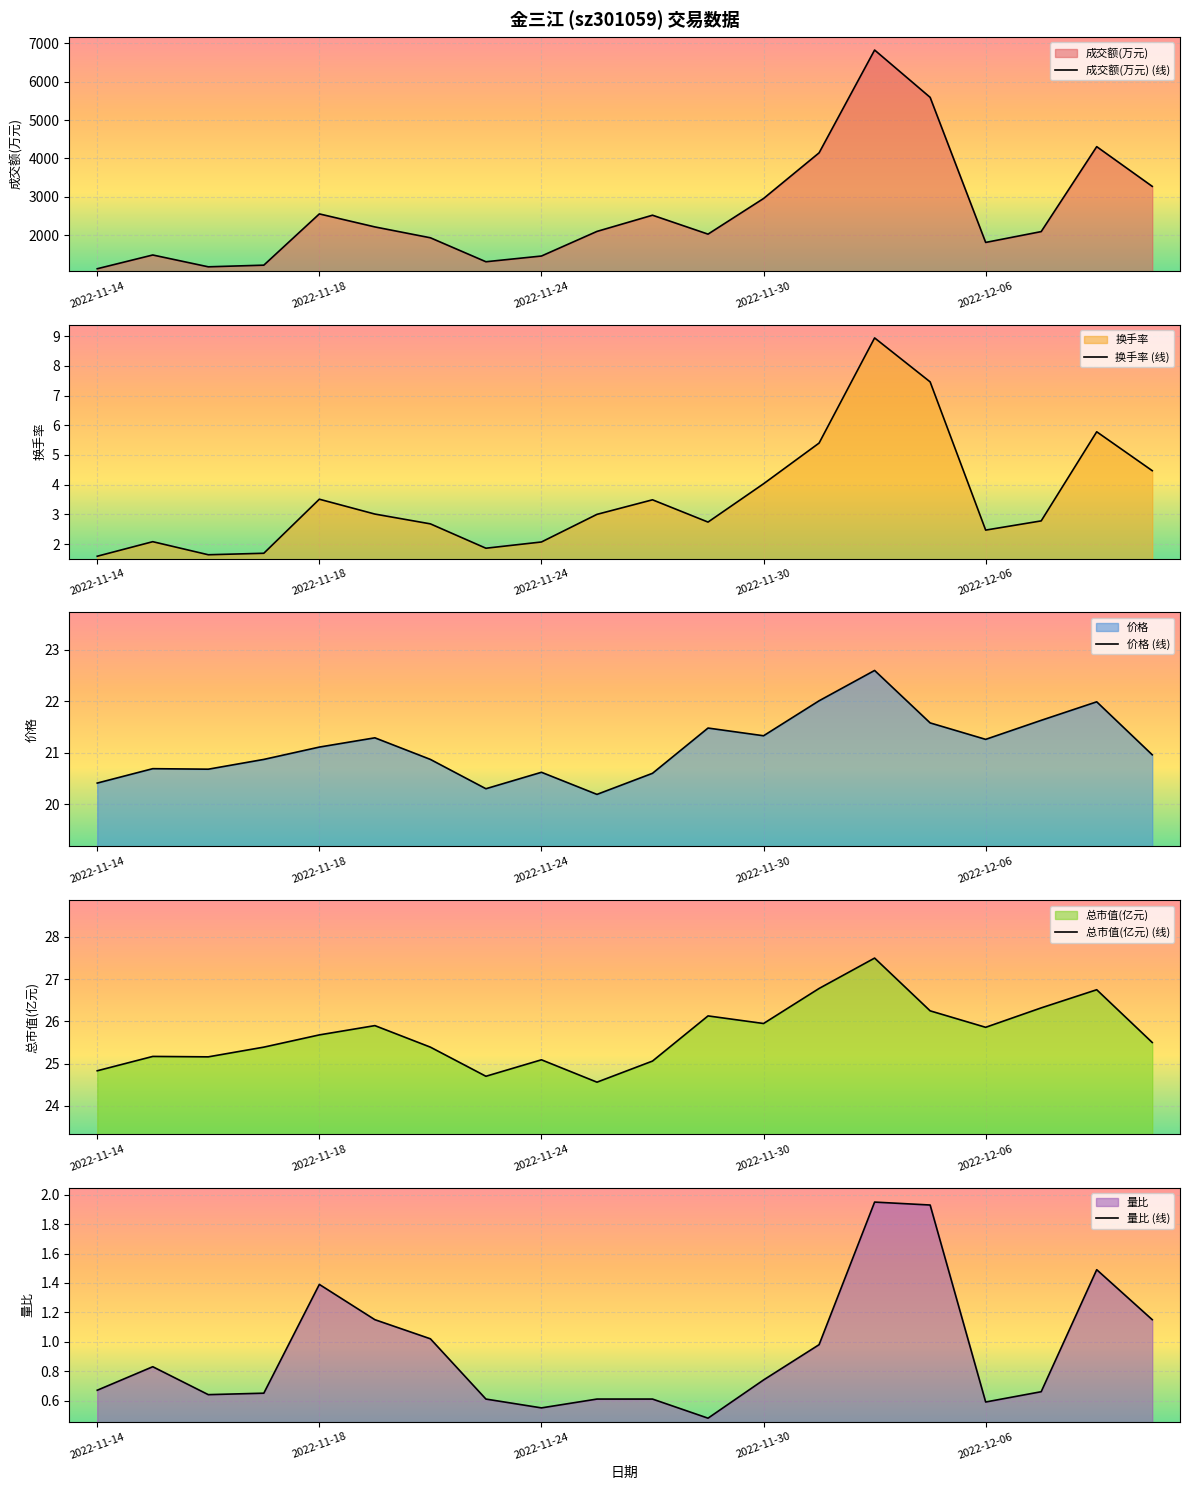

True or false: 换手率 (线) has a value of 4.0 at 2022-11-30.

True